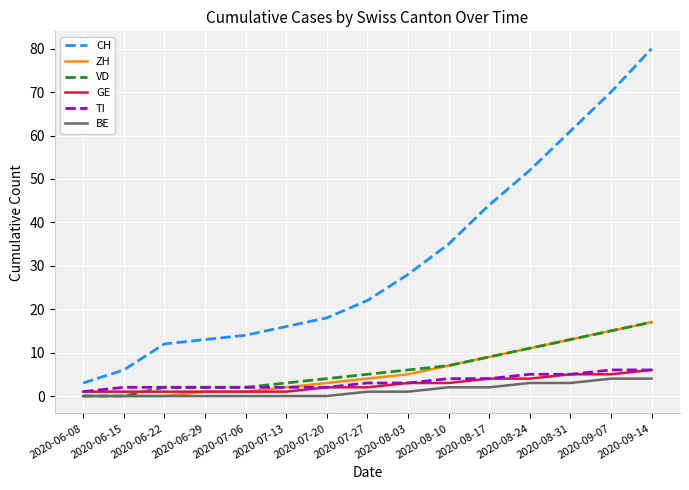

What is the difference between the maximum and minimum values in the TI series?

5